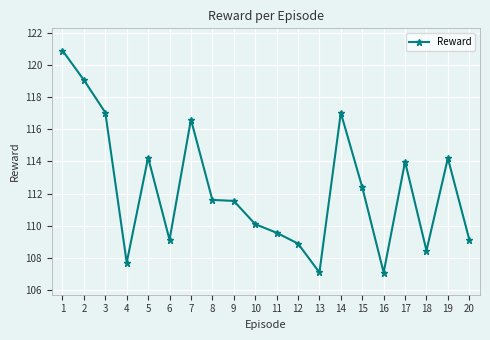

What is the change in value from 7 to 13?

-9.5